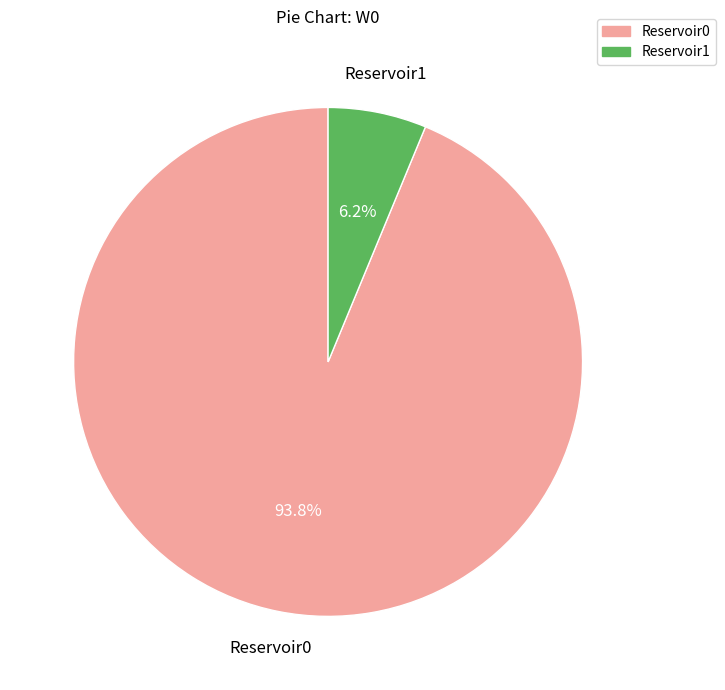

How many segments does this pie chart have?

2